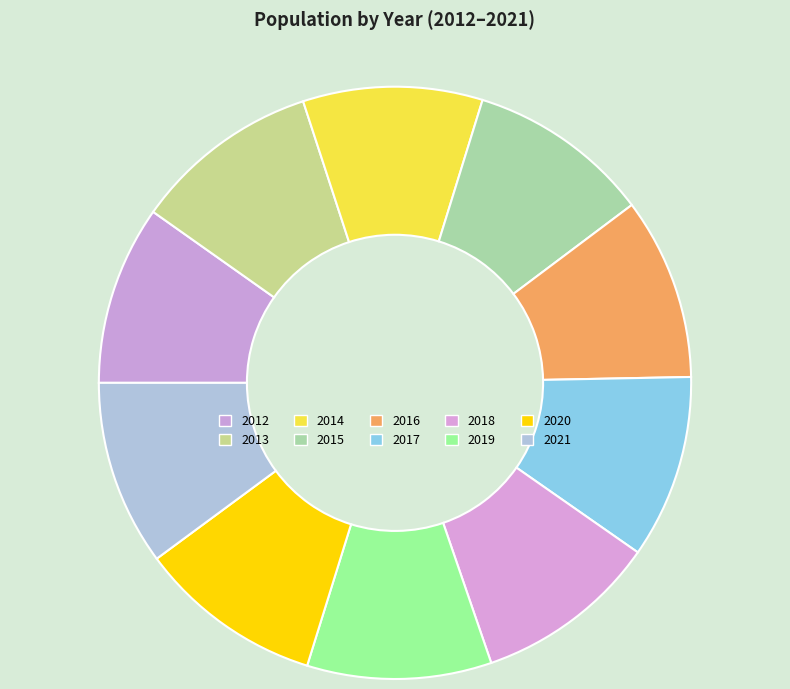

How many segments does this pie chart have?

10